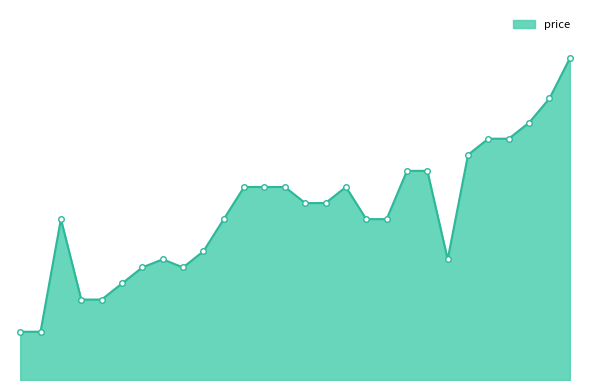

What is the average value?

2089